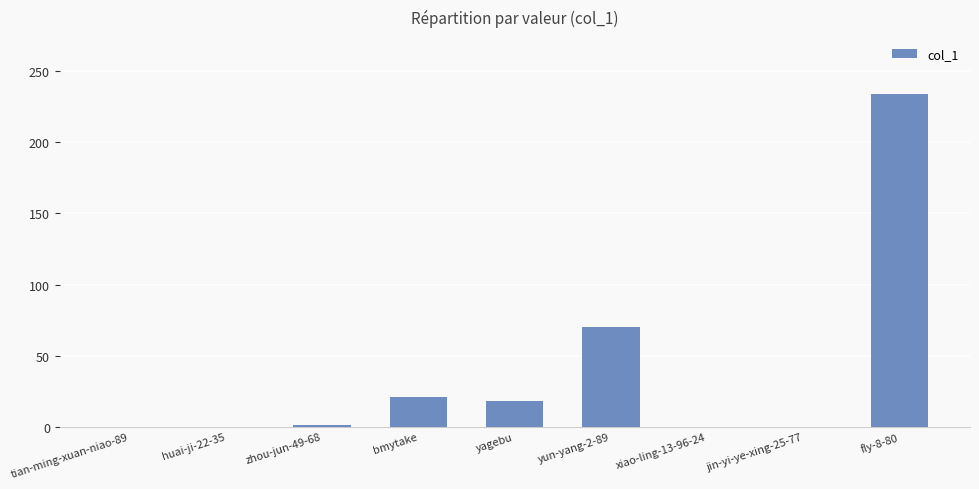

Where is the data nearest to the value 117?

yun-yang-2-89